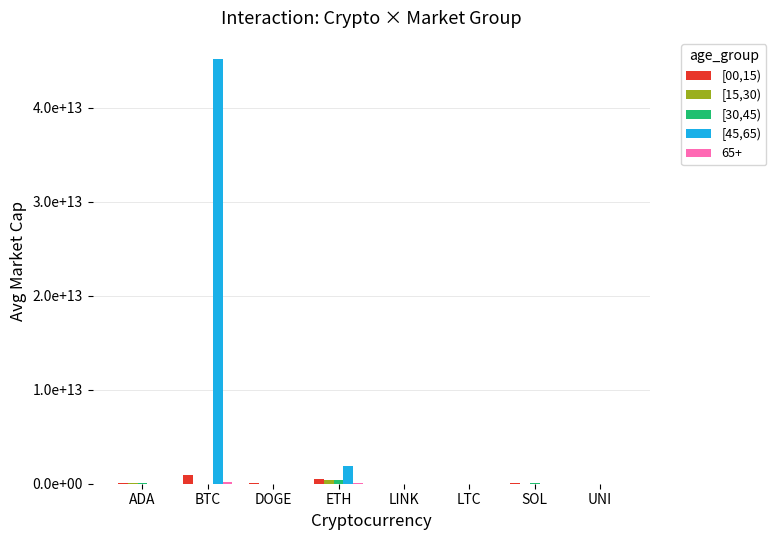

Are the bars grouped side by side (vs. stacked)?

Yes